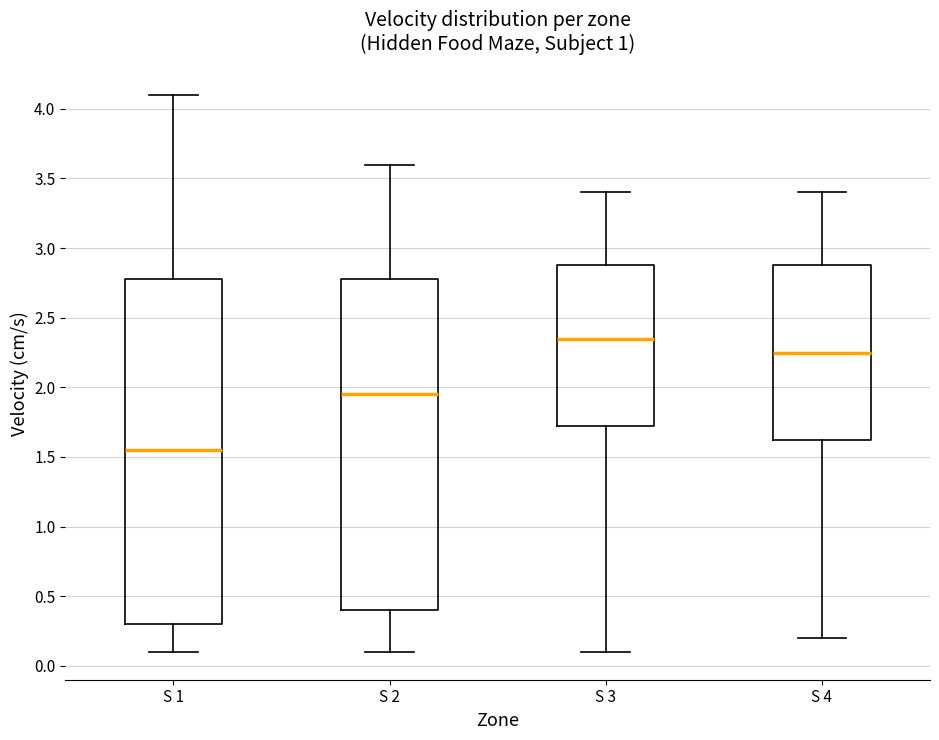

Reading left to right, read every box against the y-axis: the position of its median line, the range the box covers, and the ends of its whiskers. The values are not printed on the chart, so give them approximately, as read against the axis.

S 1: median 1.55, box 0.30 to 2.80, whiskers 0.10 to 4.10
S 2: median 1.95, box 0.40 to 2.80, whiskers 0.10 to 3.60
S 3: median 2.35, box 1.75 to 2.90, whiskers 0.10 to 3.40
S 4: median 2.25, box 1.65 to 2.90, whiskers 0.20 to 3.40